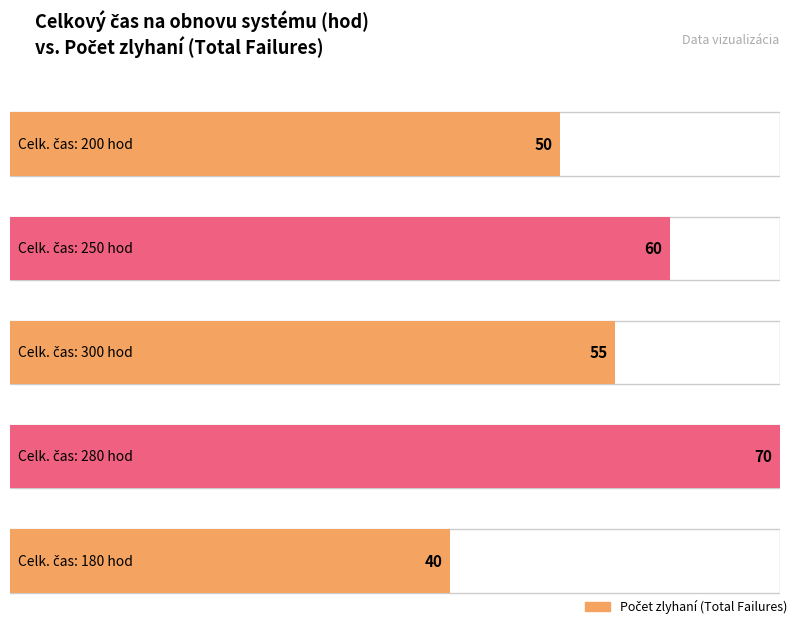

At which label does the data first exceed 55?

250